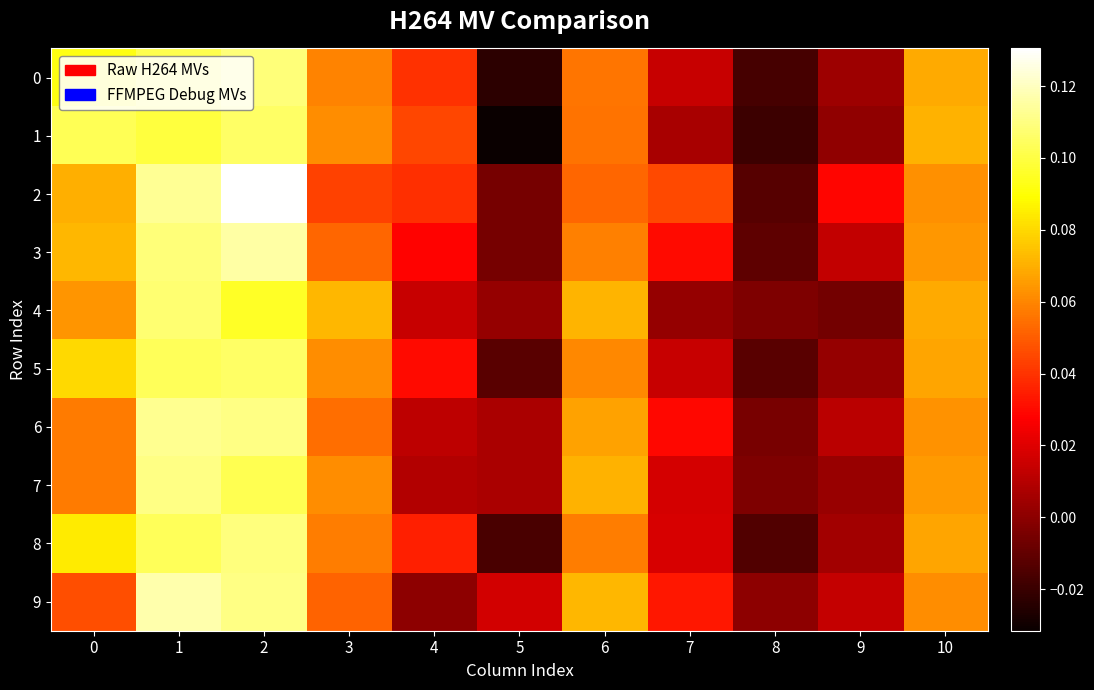

Reading right to left, what are all the values shown in this chart?

0: 10=0.1	9=0.0	8=-0.0	7=0.0	6=0.1	5=-0.0	4=0.0	3=0.1	2=0.1	1=0.1	0=0.1
1: 10=0.1	9=0.0	8=-0.0	7=0.0	6=0.1	5=-0.0	4=0.0	3=0.1	2=0.1	1=0.1	0=0.1
2: 10=0.1	9=0.0	8=-0.0	7=0.0	6=0.1	5=-0.0	4=0.0	3=0.0	2=0.1	1=0.1	0=0.1
3: 10=0.1	9=0.0	8=-0.0	7=0.0	6=0.1	5=-0.0	4=0.0	3=0.1	2=0.1	1=0.1	0=0.1
4: 10=0.1	9=-0.0	8=-0.0	7=0.0	6=0.1	5=0.0	4=0.0	3=0.1	2=0.1	1=0.1	0=0.1
5: 10=0.1	9=0.0	8=-0.0	7=0.0	6=0.1	5=-0.0	4=0.0	3=0.1	2=0.1	1=0.1	0=0.1
6: 10=0.1	9=0.0	8=-0.0	7=0.0	6=0.1	5=0.0	4=0.0	3=0.1	2=0.1	1=0.1	0=0.1
7: 10=0.1	9=0.0	8=-0.0	7=0.0	6=0.1	5=0.0	4=0.0	3=0.1	2=0.1	1=0.1	0=0.1
8: 10=0.1	9=0.0	8=-0.0	7=0.0	6=0.1	5=-0.0	4=0.0	3=0.1	2=0.1	1=0.1	0=0.1
9: 10=0.1	9=0.0	8=0.0	7=0.0	6=0.1	5=0.0	4=0.0	3=0.1	2=0.1	1=0.1	0=0.0